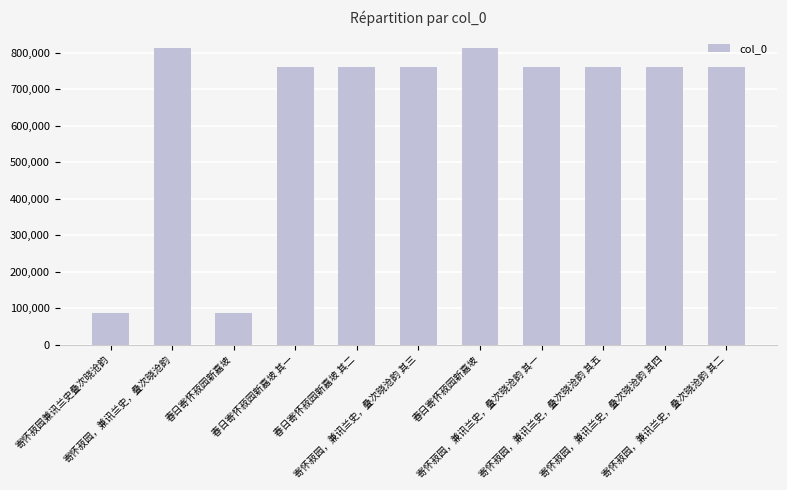

Count the number of data series in this chart.

1